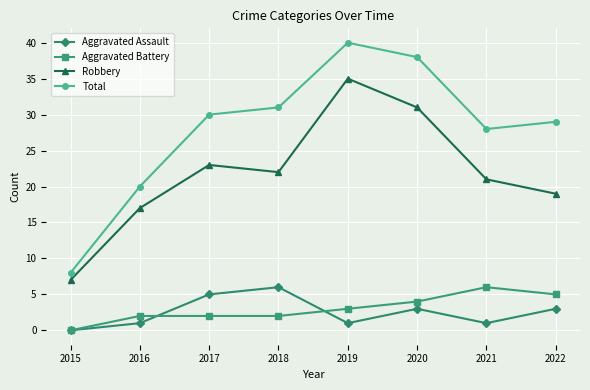

How many lines are shown in the chart?

4